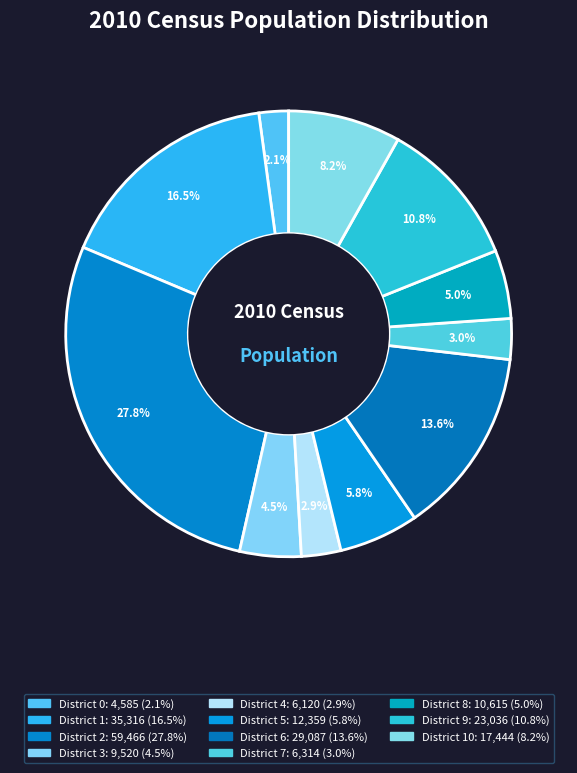

Is there any slice that represents more than half of the pie?

No